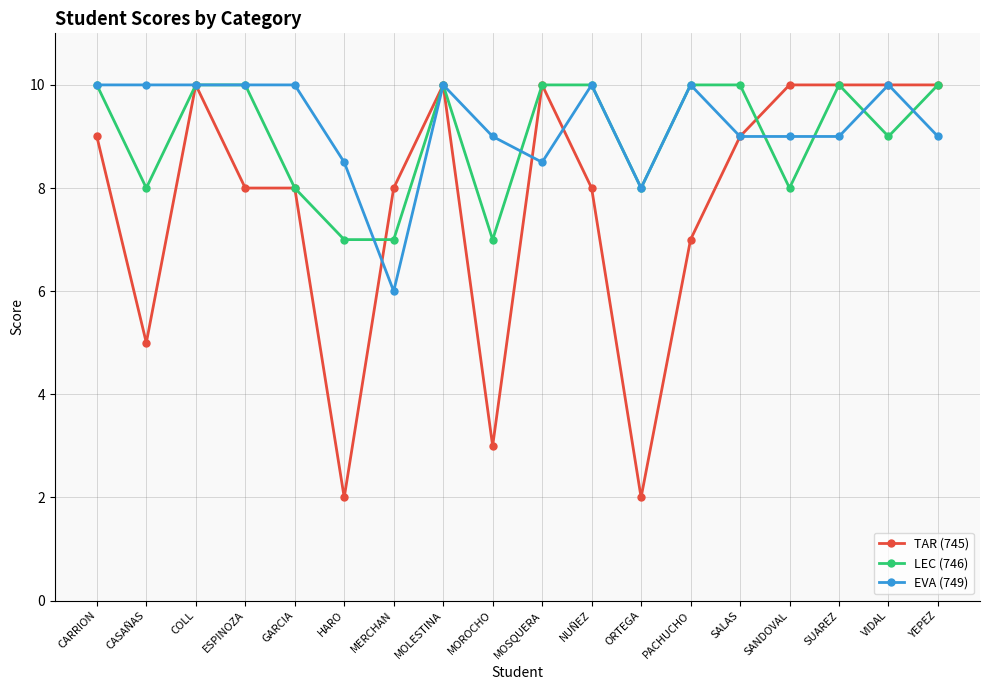

What is the difference between the maximum and minimum values in the LEC (746) series?

3.0